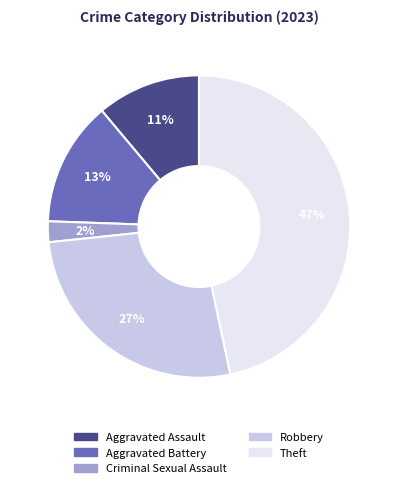

How many slices are in this pie chart?

5